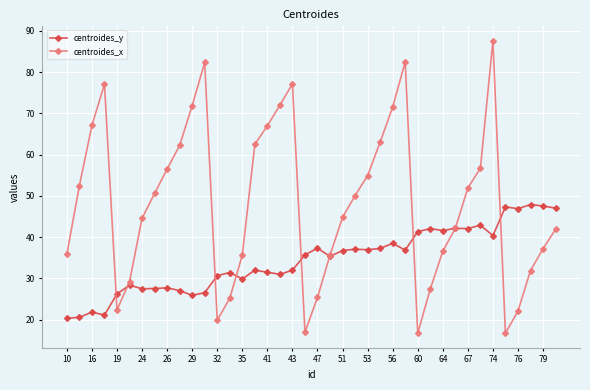

What is the lowest value of the centroides_x series?

16.7